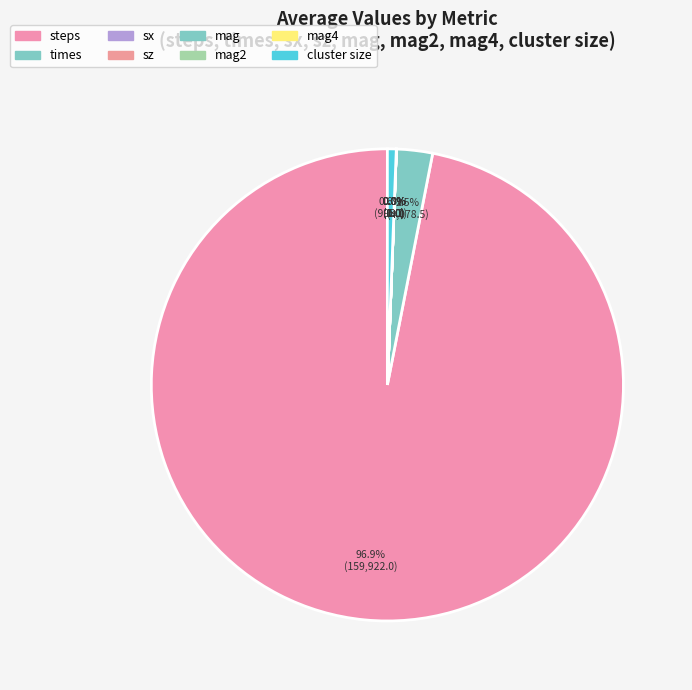

What is the ratio of the value at steps to the value at cluster size?

160.7